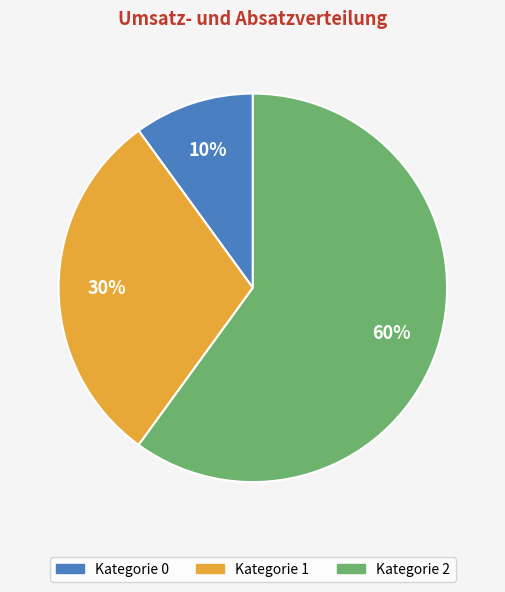

Is there a majority slice in this chart?

Yes